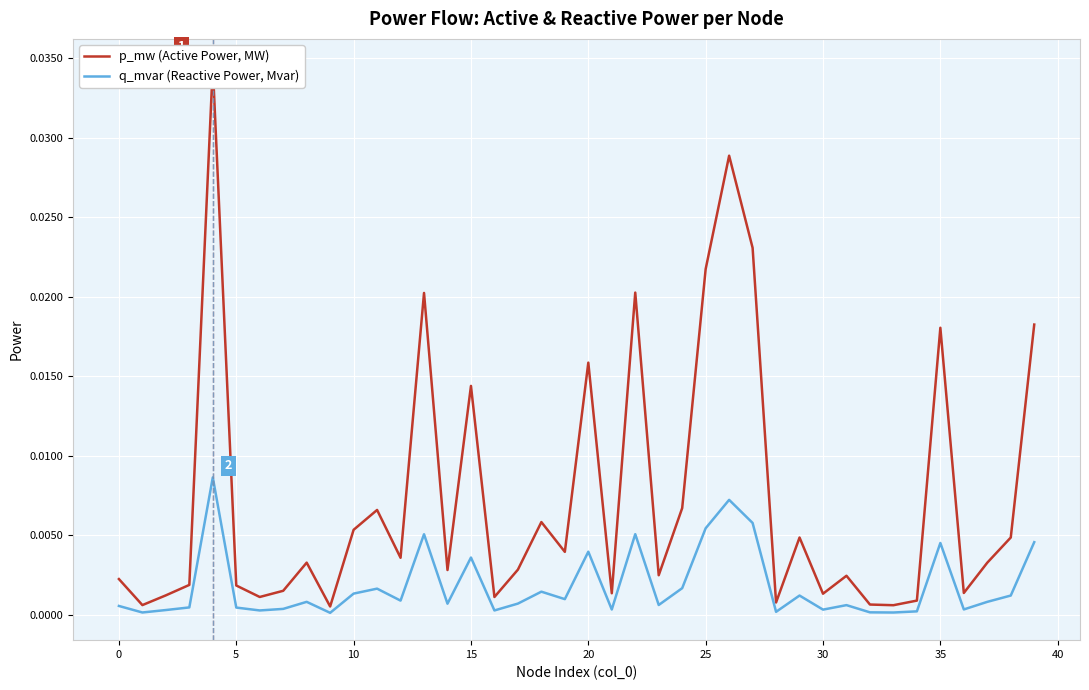

What is the sum of all p_mw (Active Power, MW) values?

0.3